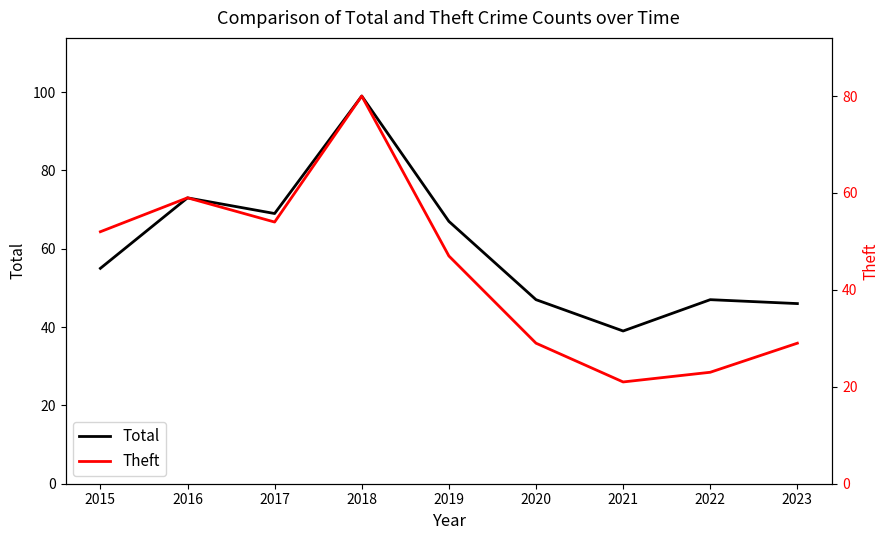

At which label does Total first exceed 55?

2016